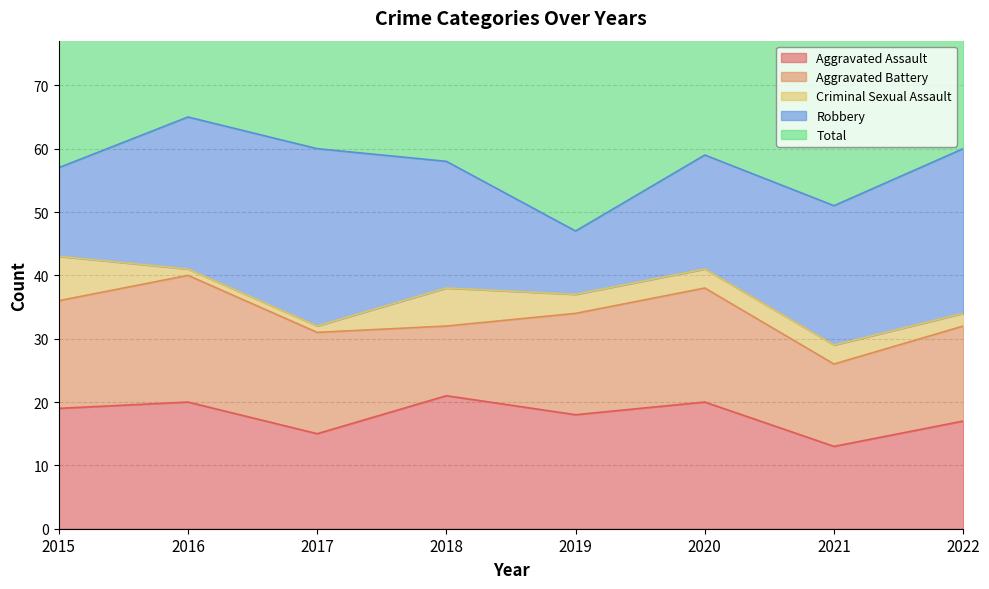

At 2018, list the series in order from smallest to largest.

Criminal Sexual Assault, Aggravated Battery, Robbery, Aggravated Assault, Total